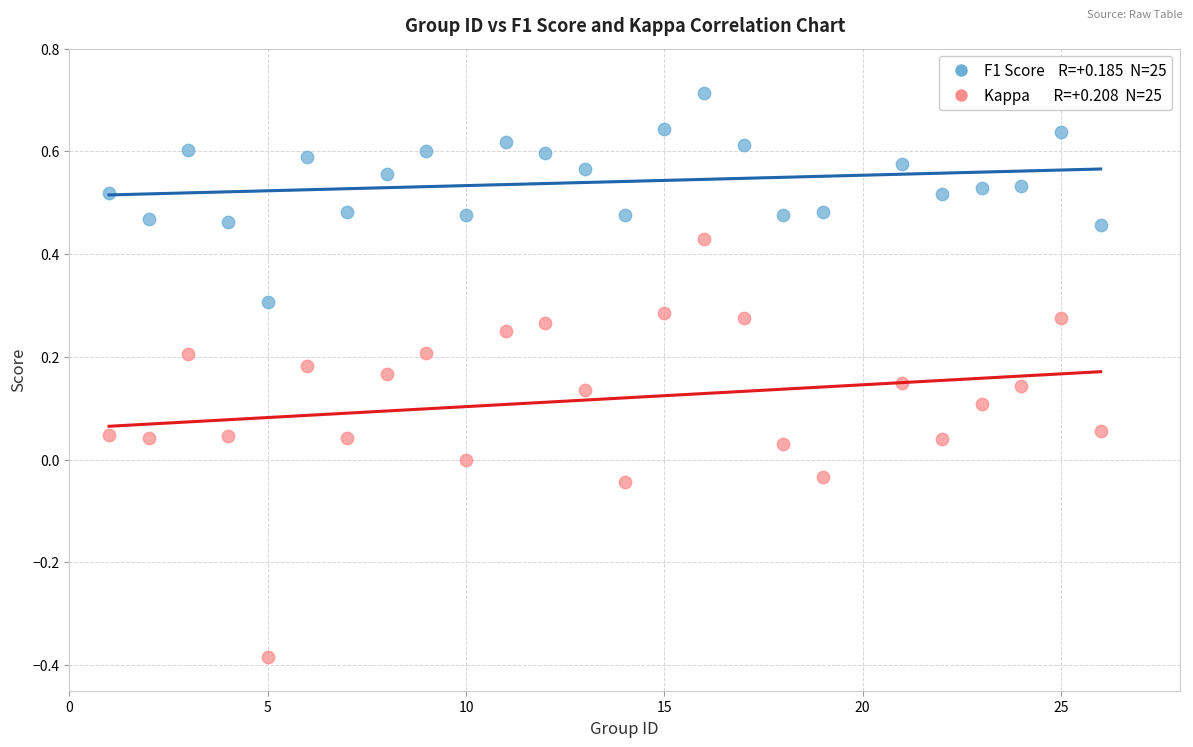

Across all data points, what is the range of Y values (max minus min)?

1.1